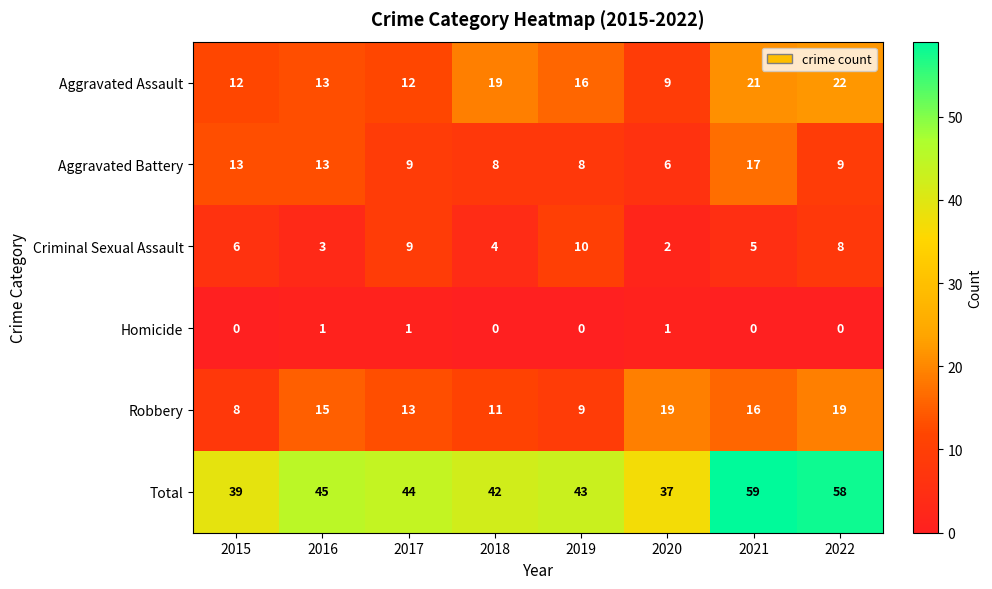

What is the minimum value for Robbery?

8